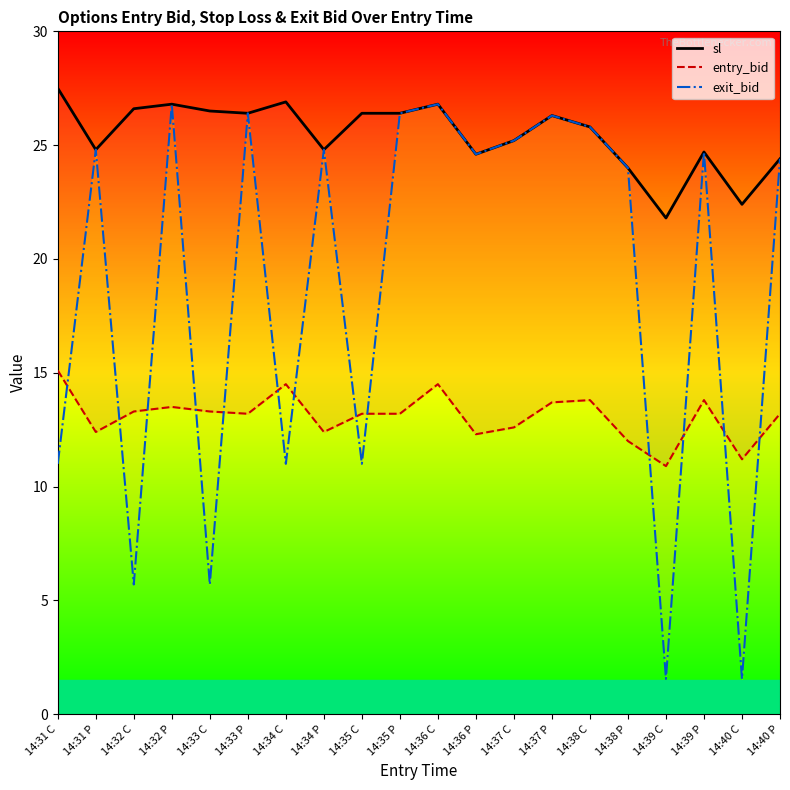

True or false: exit_bid and entry_bid cross at least once.

True